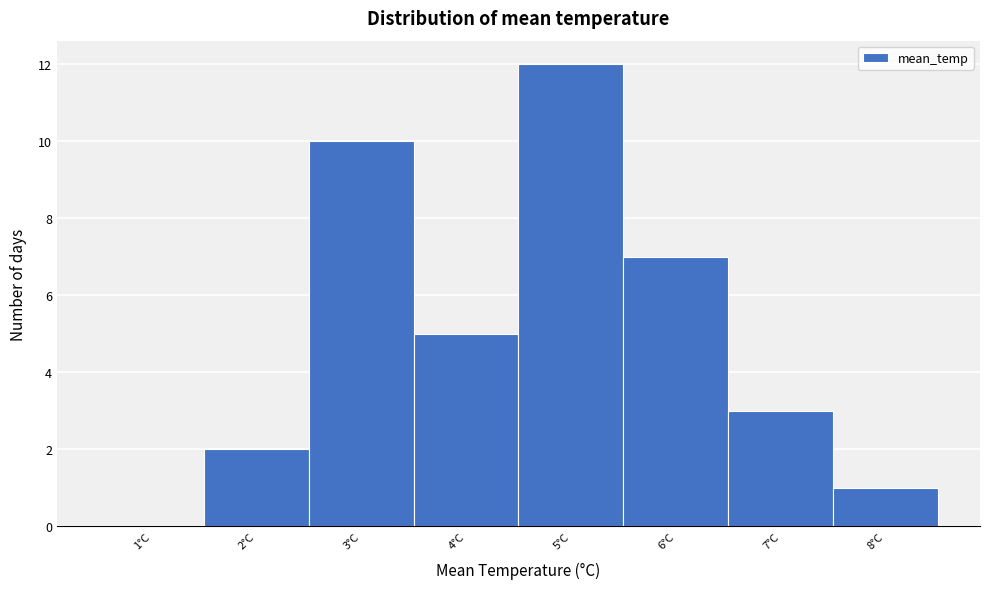

Reading left to right, transcribe this chart: for each bar, give the range it covers on the x-axis and its height. The values are not printed on the chart, so give them approximately, as read against the axis.

0.5 to 1.5: 0
1.5 to 2.5: 2
2.5 to 3.5: 10
3.5 to 4.5: 5
4.5 to 5.5: 12
5.5 to 6.5: 7
6.5 to 7.5: 3
7.5 to 8.5: 1